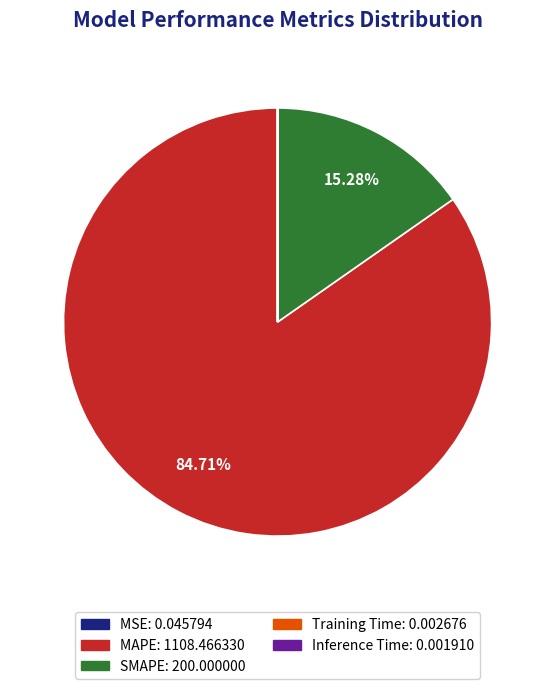

Which slice is the largest?

MAPE